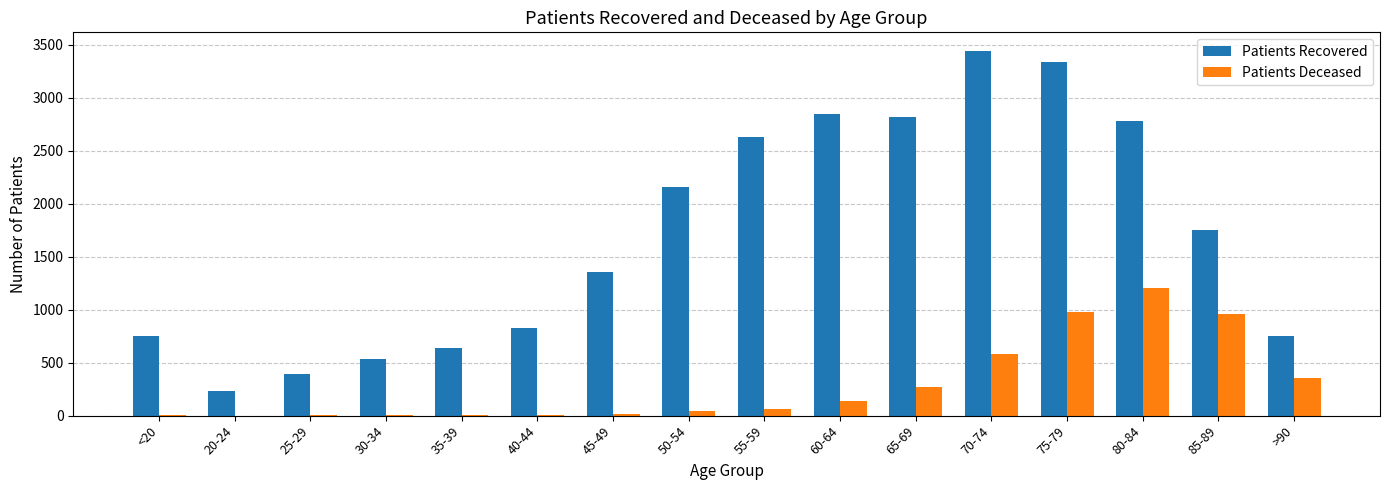

Where does the Patients Recovered series first go above 1756?

50-54